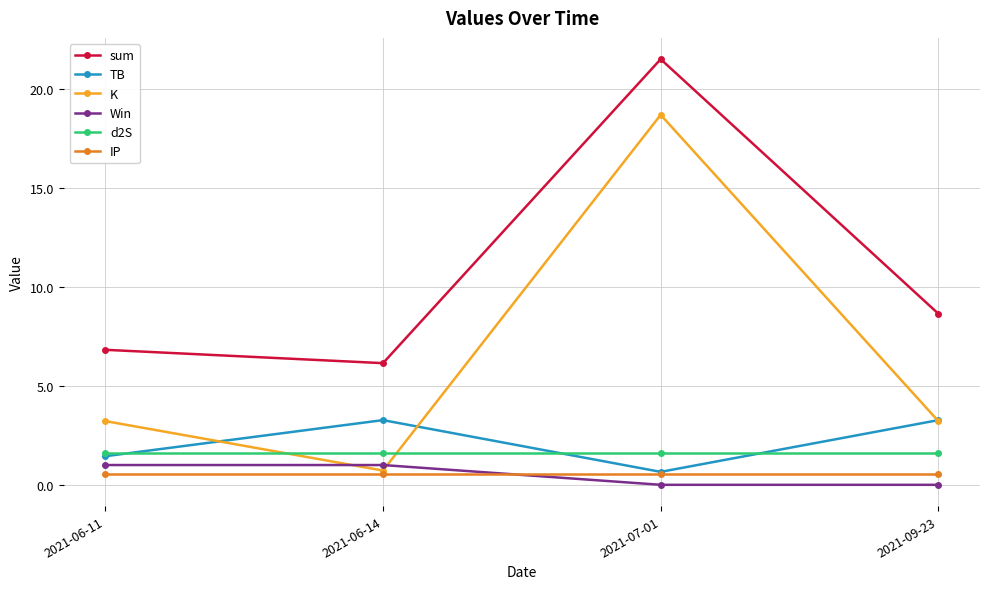

Reading right to left, transcribe all the data shown in this chart.

sum: 2021-09-23=8.7	2021-07-01=21.5	2021-06-14=6.2	2021-06-11=6.8
TB: 2021-09-23=3.3	2021-07-01=0.7	2021-06-14=3.3	2021-06-11=1.4
K: 2021-09-23=3.2	2021-07-01=18.7	2021-06-14=0.7	2021-06-11=3.2
Win: 2021-09-23=0.0	2021-07-01=0.0	2021-06-14=1.0	2021-06-11=1.0
d2S: 2021-09-23=1.6	2021-07-01=1.6	2021-06-14=1.6	2021-06-11=1.6
IP: 2021-09-23=0.5	2021-07-01=0.5	2021-06-14=0.5	2021-06-11=0.5